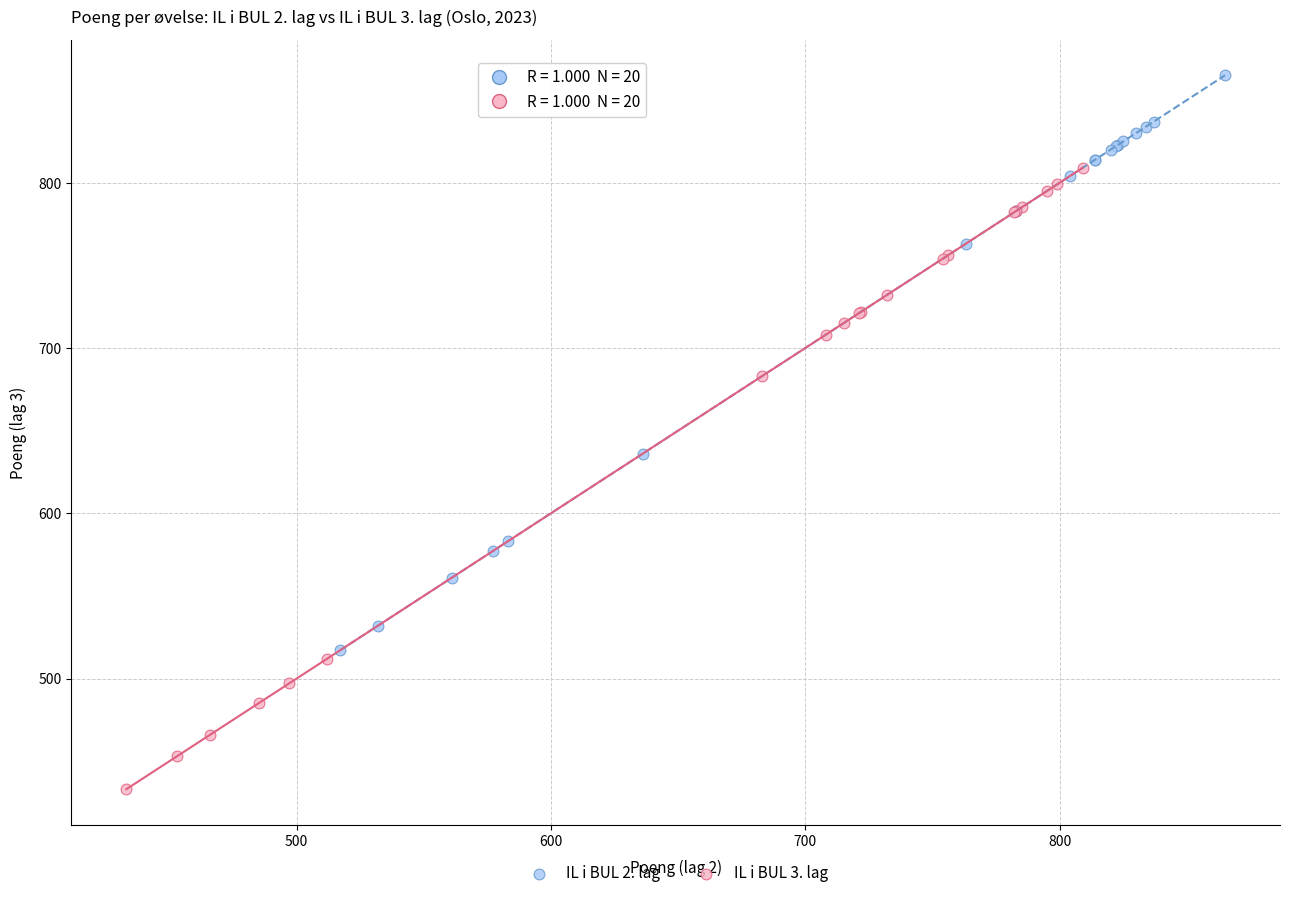

Which series contains the lowest Y value?

IL i BUL 3. lag